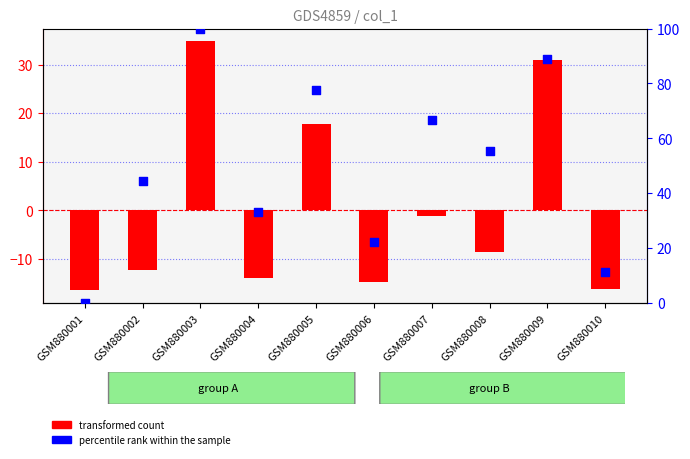

What is the total value across all series at GSM880001?

-16.5